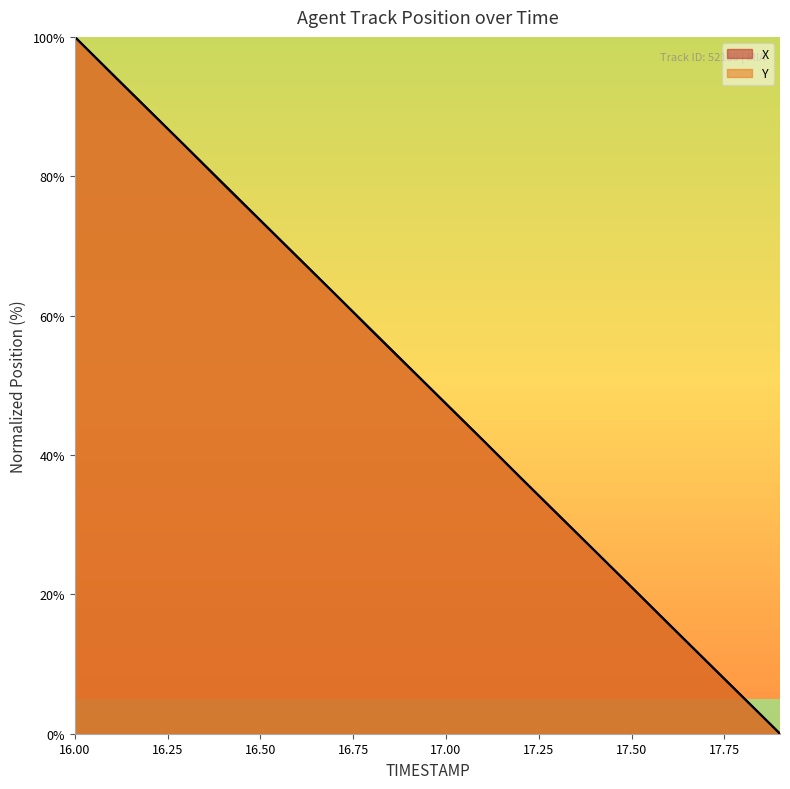

What is the difference between the second highest and minimum values in the Y series?

94.7